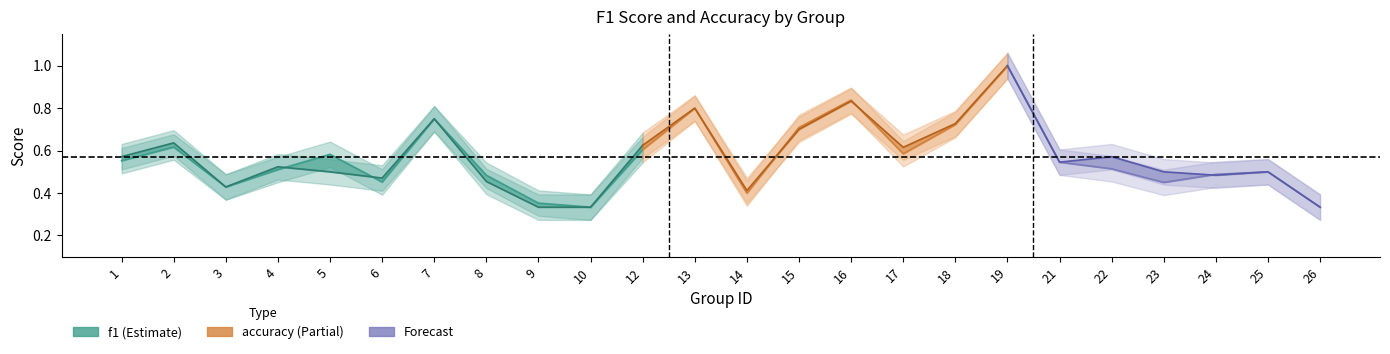

What is the value of the f1 point at the 6th from the left?

0.5